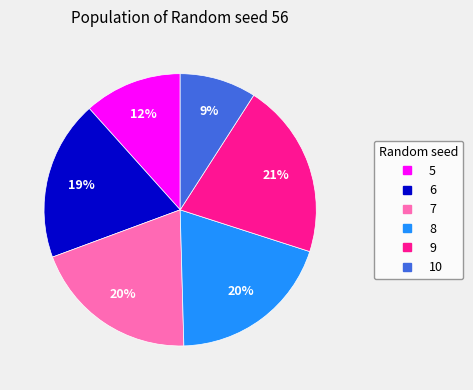

To the nearest percent, what percentage of the pie is 10?

9%